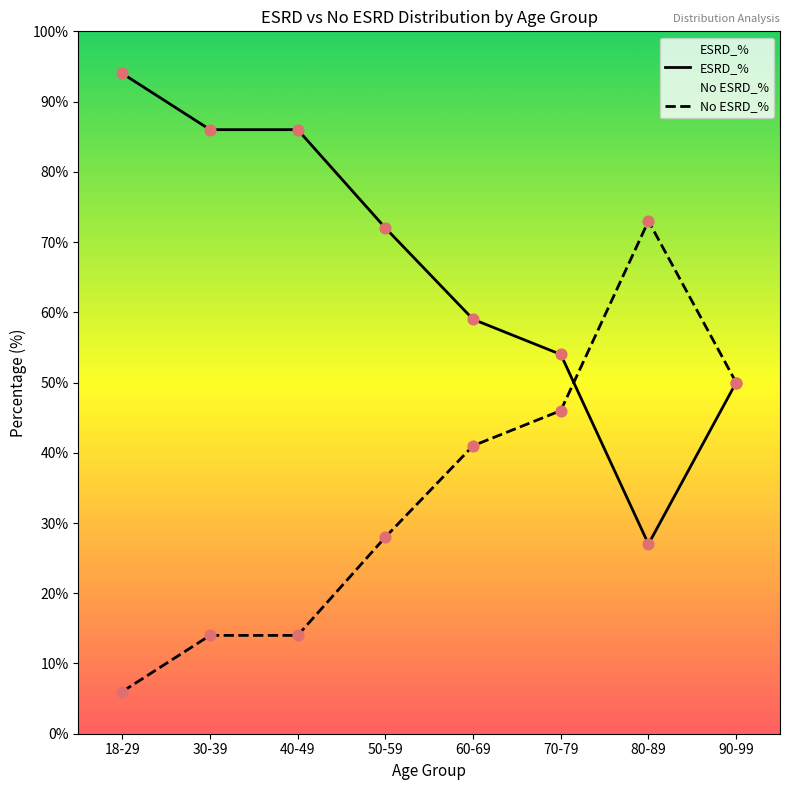

Which series has the largest total across all categories?

ESRD_%